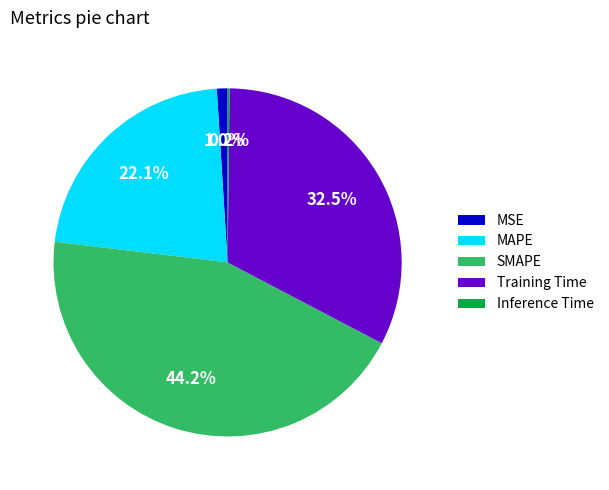

What is the ratio of the value at SMAPE to the value at Training Time?

1.4